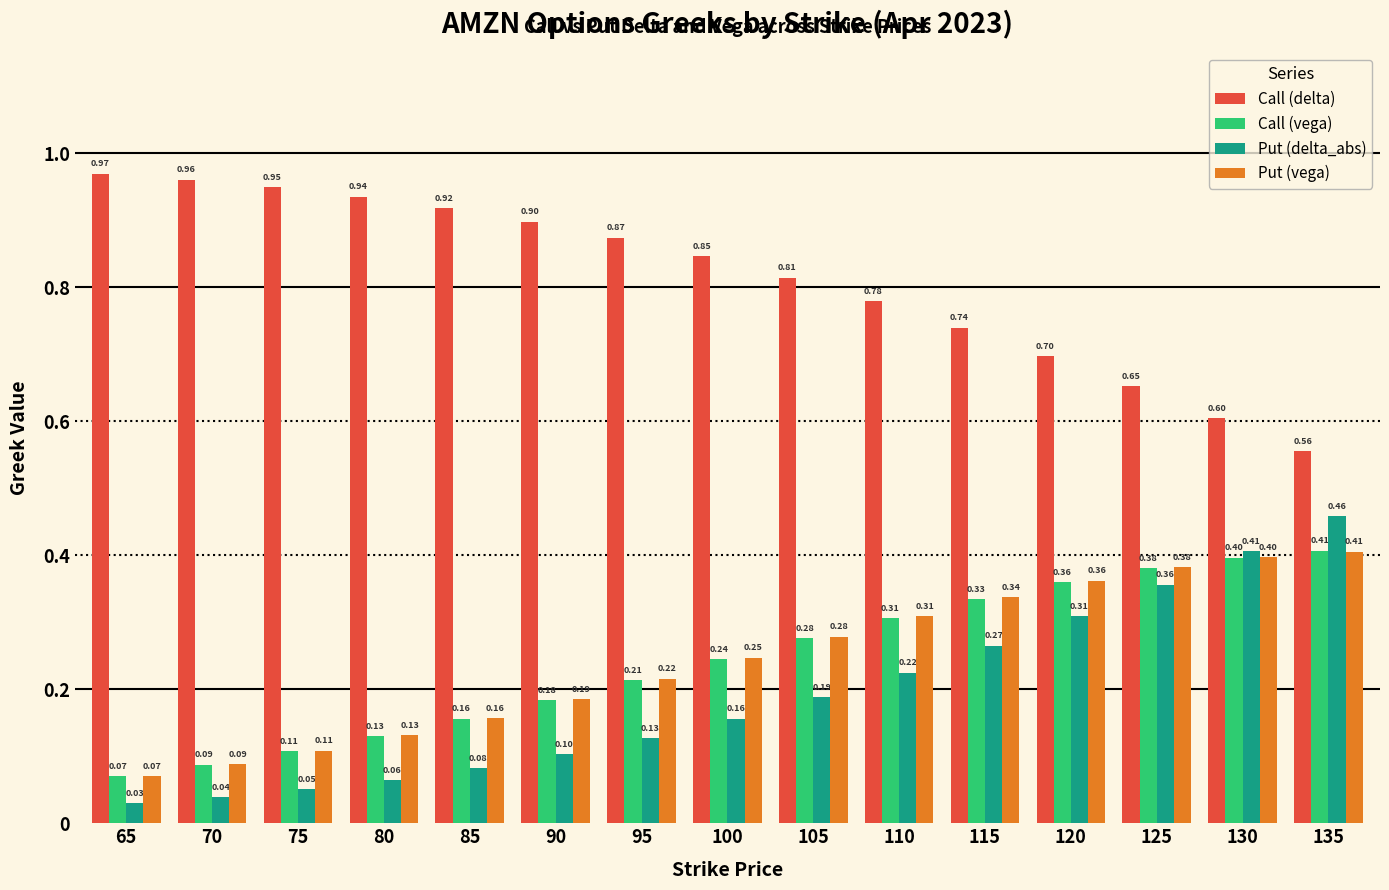

Between 85 and 100, which series saw the biggest shift?

Put (vega)